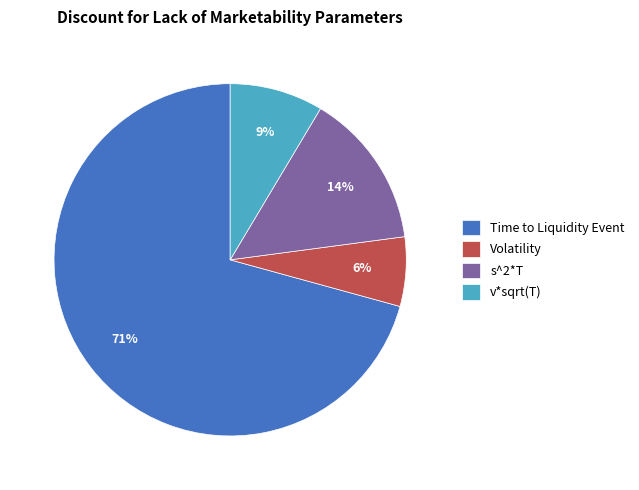

Is it true that v*sqrt(T) is 1% of the pie?

False